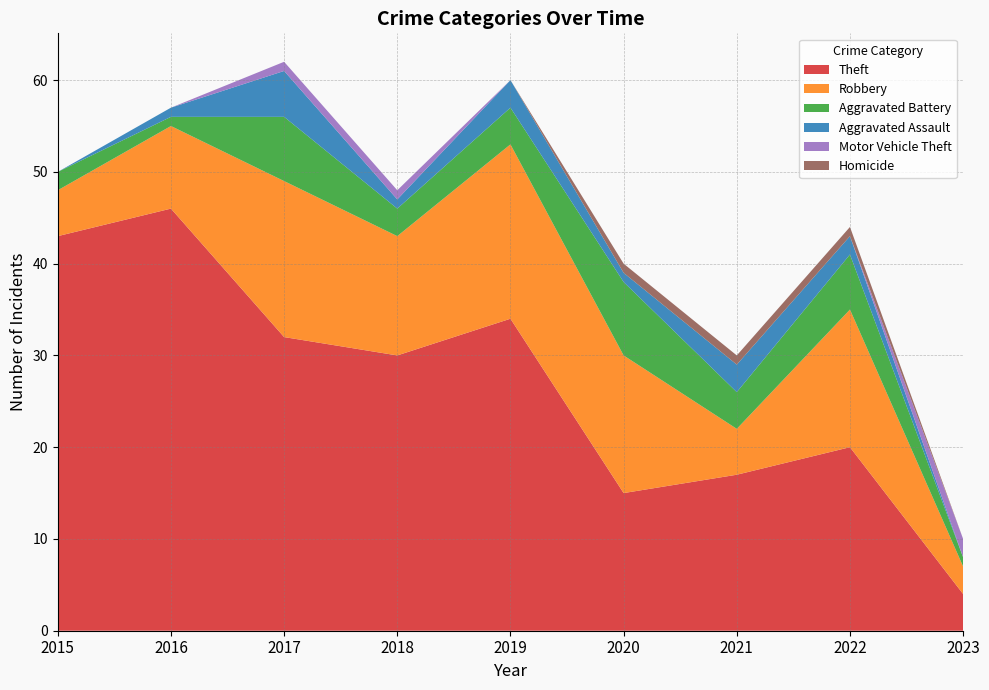

Reading right to left, what are all the values shown in this chart?

Theft: 2023=4	2022=20	2021=17	2020=15	2019=34	2018=30	2017=32	2016=46	2015=43
Robbery: 2023=3	2022=15	2021=5	2020=15	2019=19	2018=13	2017=17	2016=9	2015=5
Aggravated Battery: 2023=1	2022=6	2021=4	2020=8	2019=4	2018=3	2017=7	2016=1	2015=2
Aggravated Assault: 2023=0	2022=2	2021=3	2020=1	2019=3	2018=1	2017=5	2016=1	2015=0
Motor Vehicle Theft: 2023=2	2022=0	2021=0	2020=0	2019=0	2018=1	2017=1	2016=0	2015=0
Homicide: 2023=0	2022=1	2021=1	2020=1	2019=0	2018=0	2017=0	2016=0	2015=0